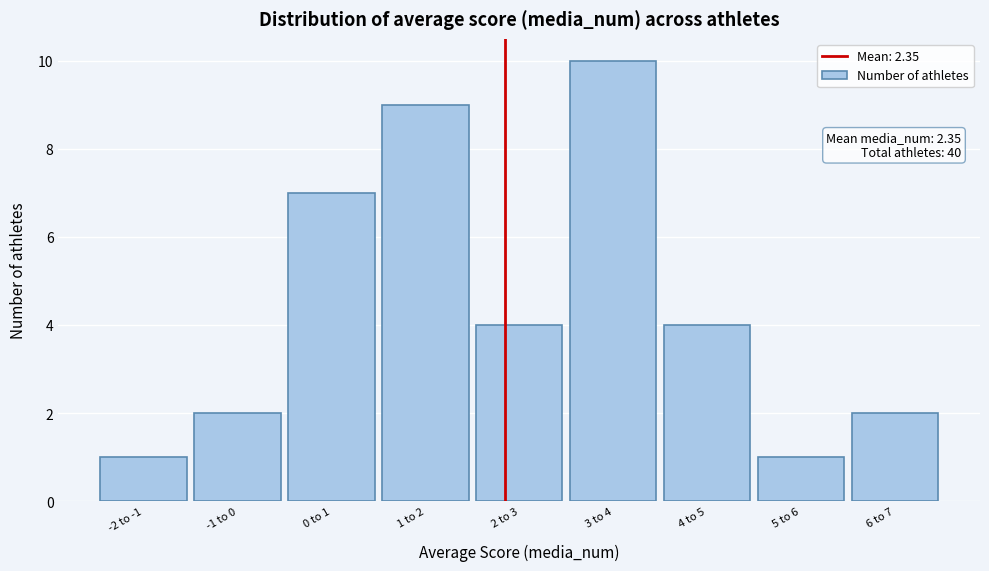

Reading left to right, transcribe all the data shown in this chart.

-2 to -1=1	-1 to 0=2	0 to 1=7	1 to 2=9	2 to 3=4	3 to 4=10	4 to 5=4	5 to 6=1	6 to 7=2